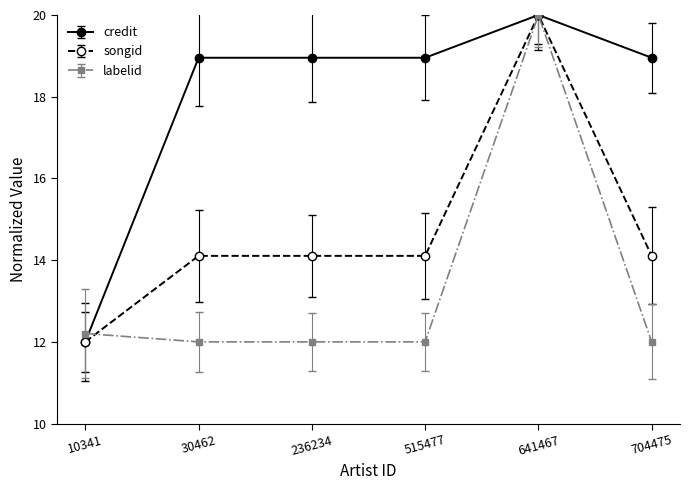

Reading left to right, what are all the values shown in this chart?

credit: 12.0	19.0	19.0	19.0	20.0	19.0
songid: 12.0	14.1	14.1	14.1	20.0	14.1
labelid: 12.2	12.0	12.0	12.0	20.0	12.0